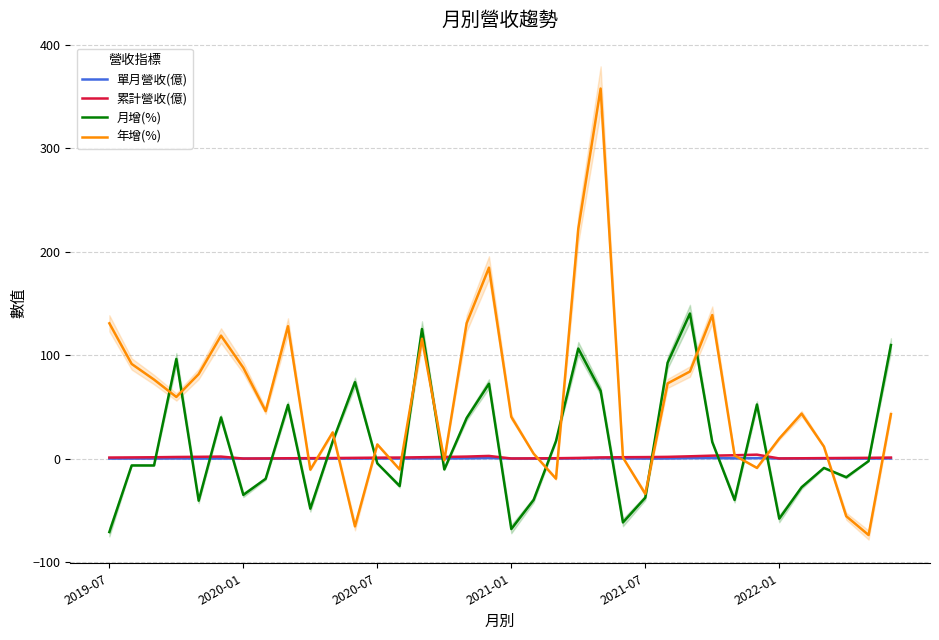

What is the sum of the 單月營收(億) values at 20 and 14?

0.4